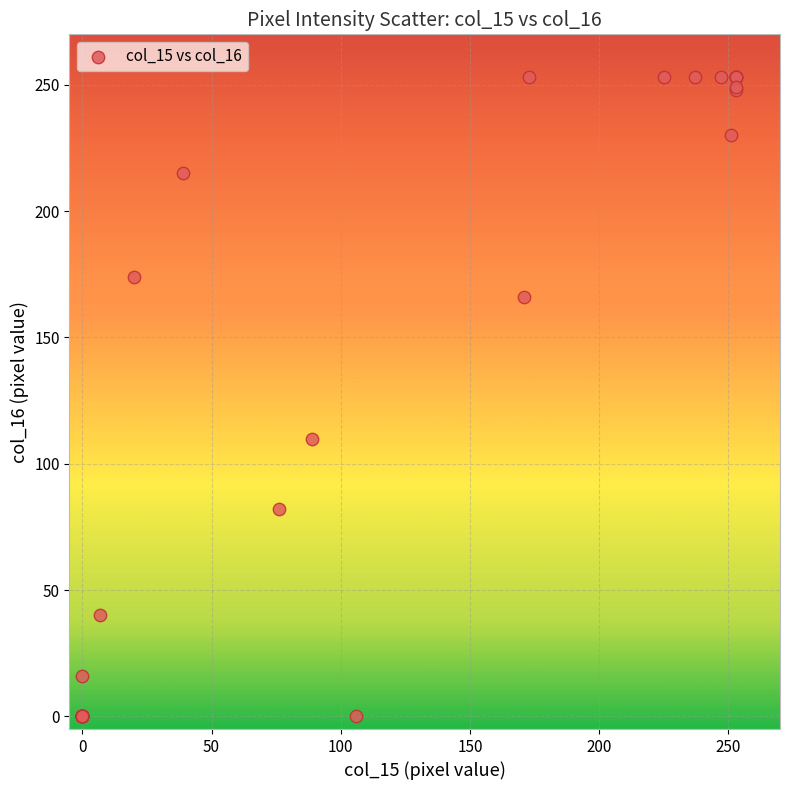

What Y value in the scatter plot is closest to 126?

110